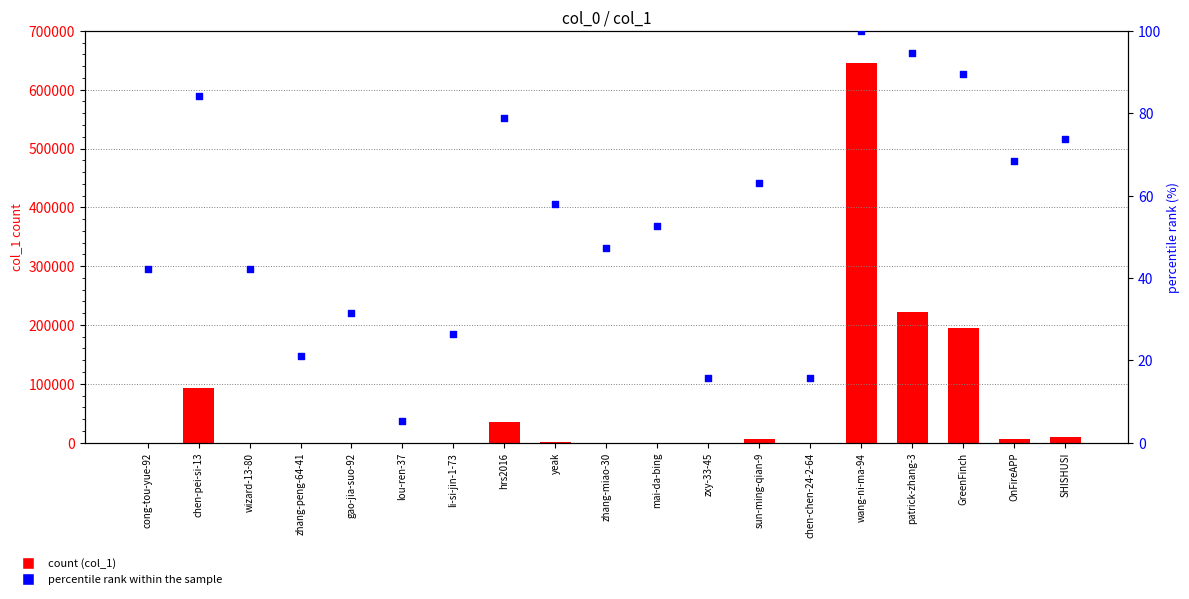

At how many categories does at least one series exceed 70074?

4